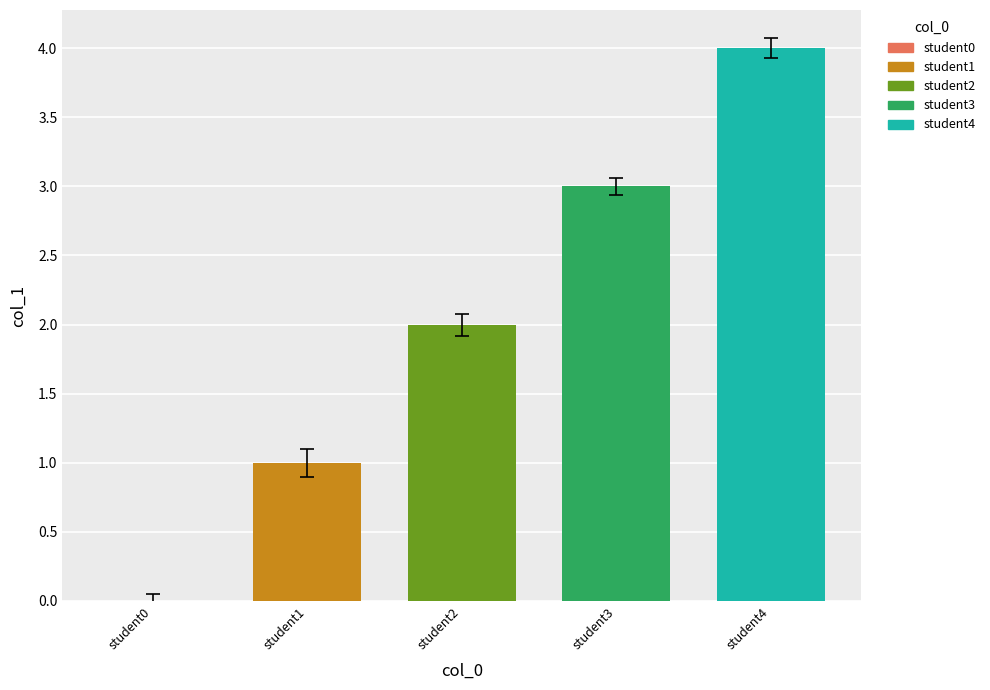

List the series in order of their peak value, highest first.

student4, student3, student2, student1